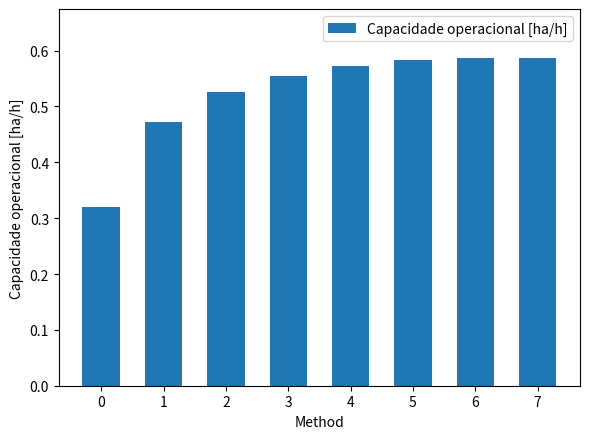

Count the values in the range 0 to 1.

8